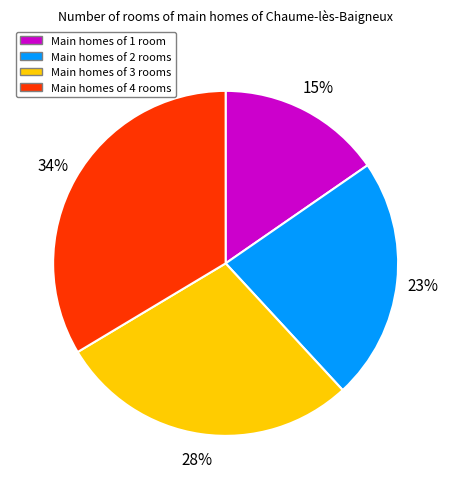

To the nearest percent, what is the average slice percentage?

25%